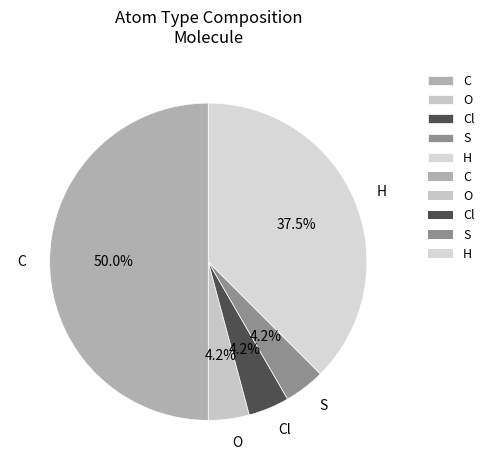

To the nearest percent, what portion does Cl represent?

4%